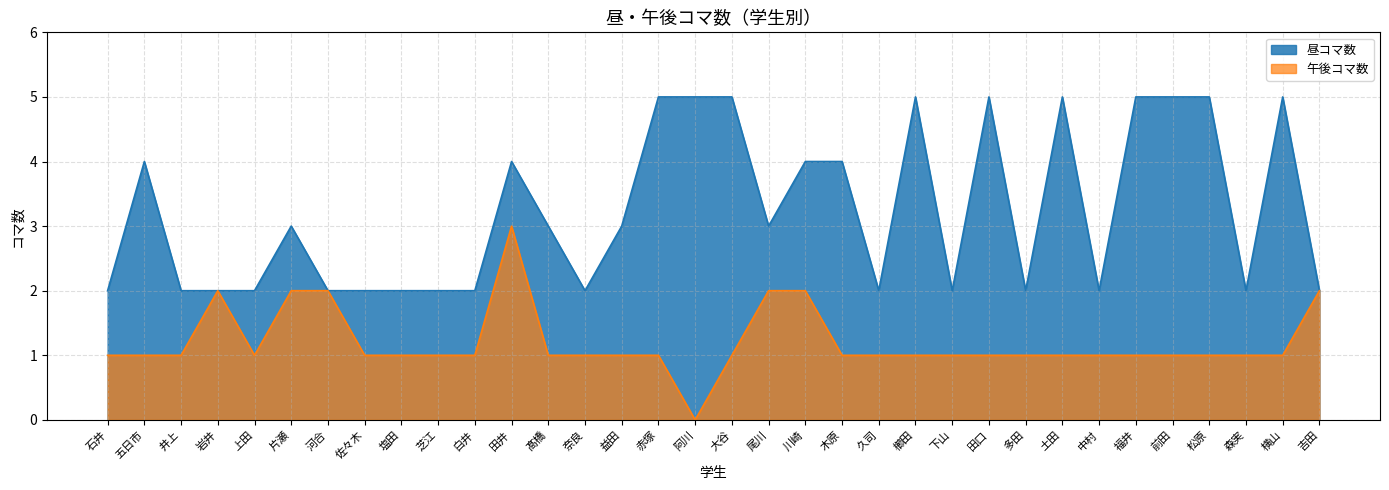

Is it true that 昼コマ数 equals 5 at 尾川?

False